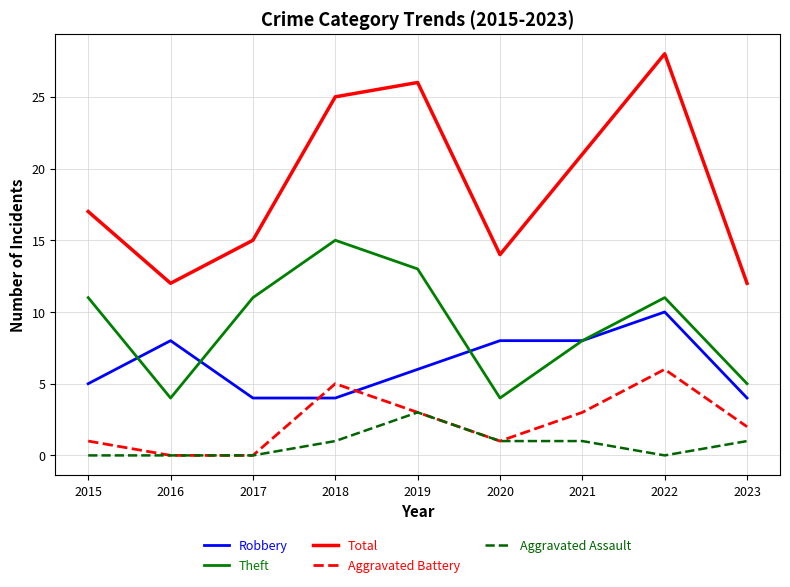

True or false: Total and Theft intersect in this chart.

False